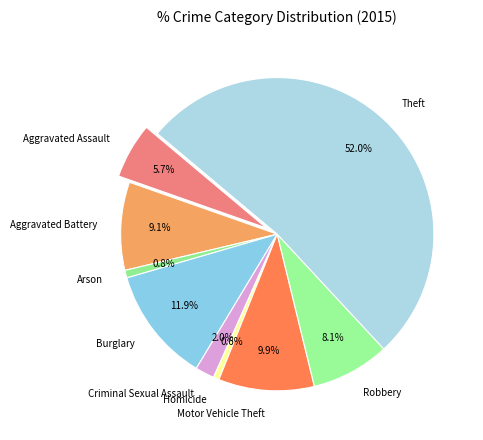

How many segments does this pie chart have?

9